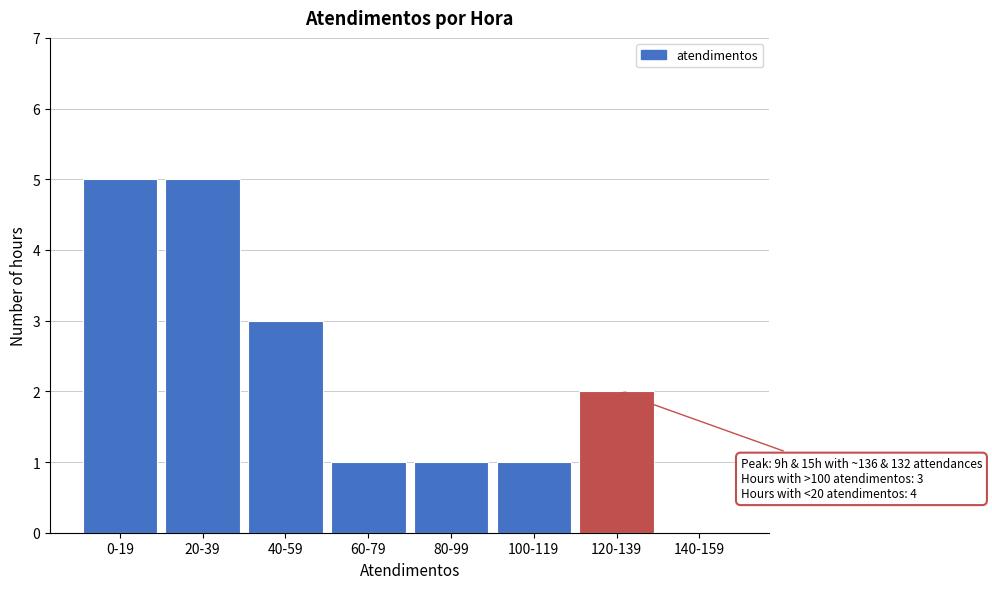

Reading left to right, what are all the values shown in this chart?

0-19=5	20-39=5	40-59=3	60-79=1	80-99=1	100-119=1	120-139=2	140-159=0